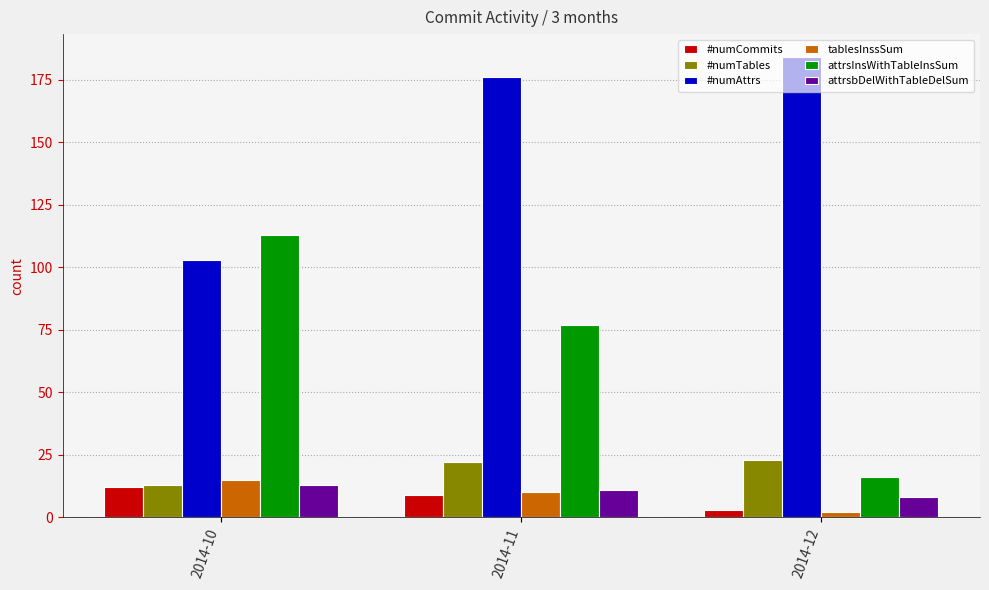

At which label is #numAttrs closest to 143?

2014-11